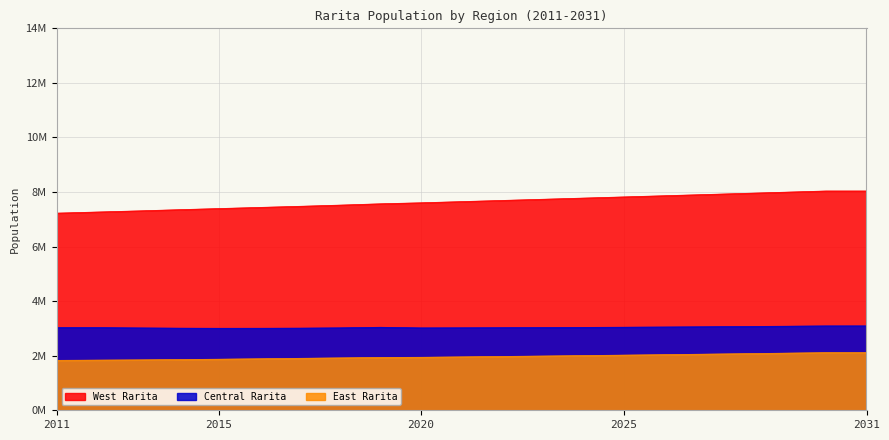

Is it true that Central Rarita equals 5054343 at 2024?

False